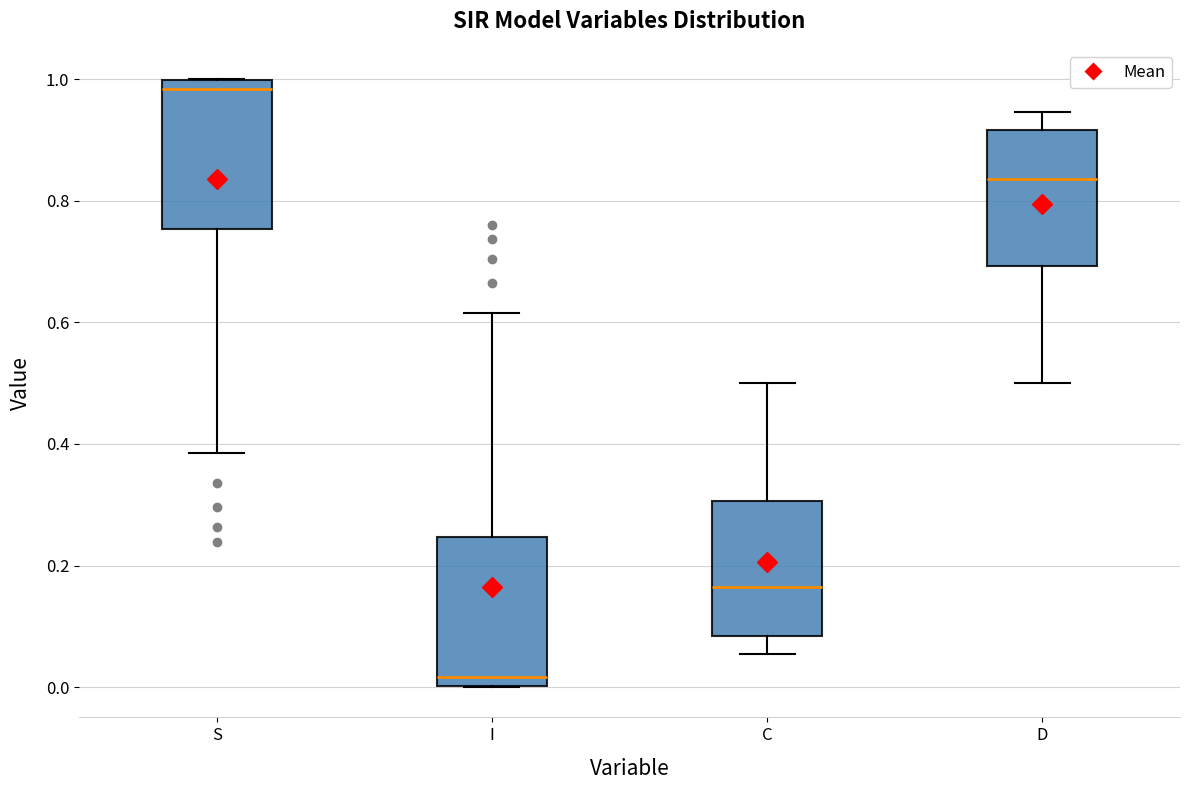

Which box's median line is the lowest?

I